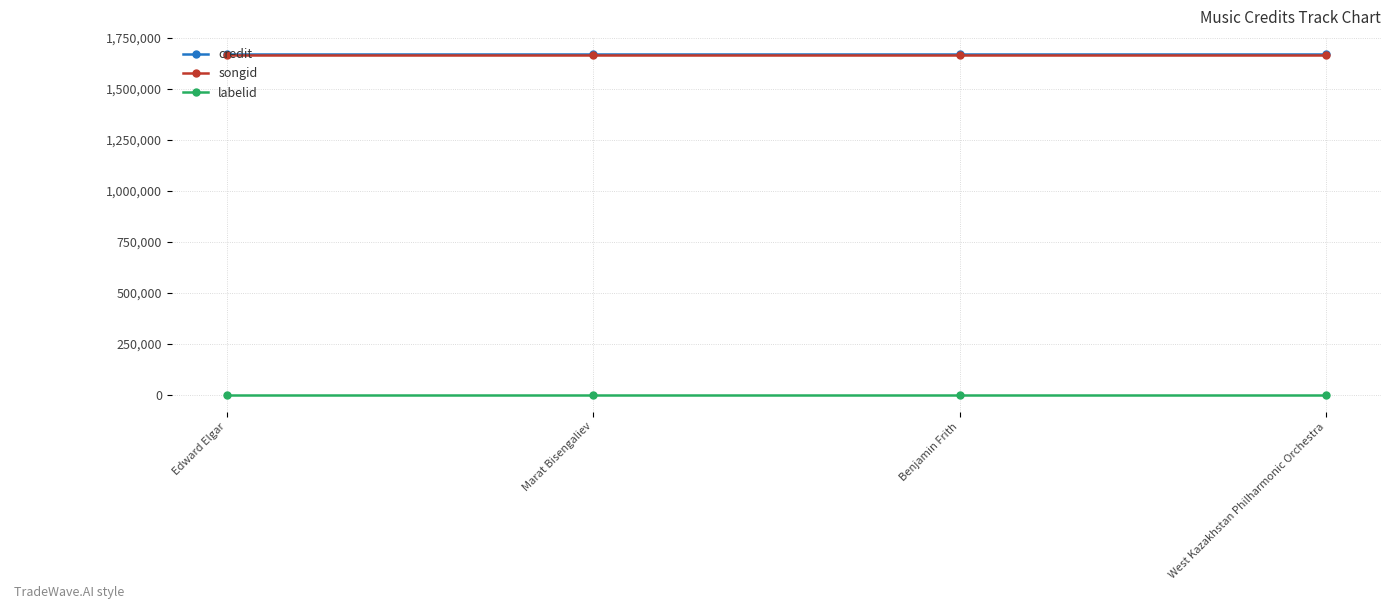

True or false: songid has a value of 1667359 at Edward Elgar.

True